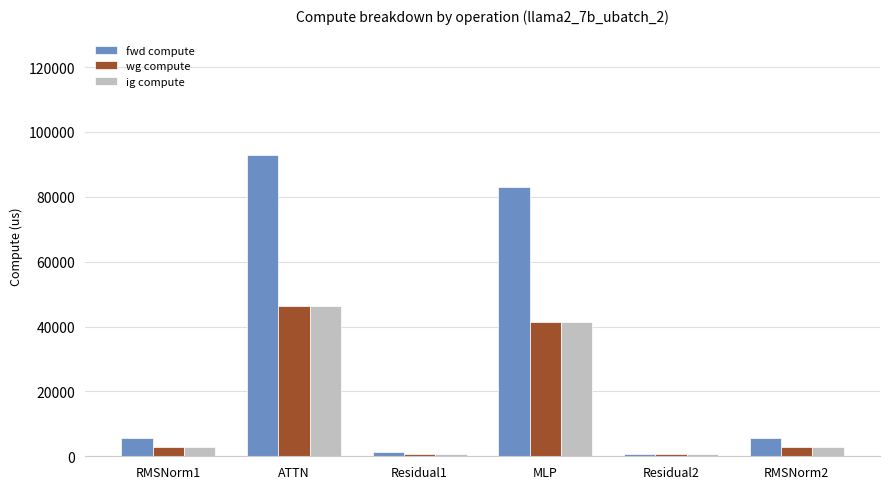

Which series has the largest range (max minus min)?

fwd compute